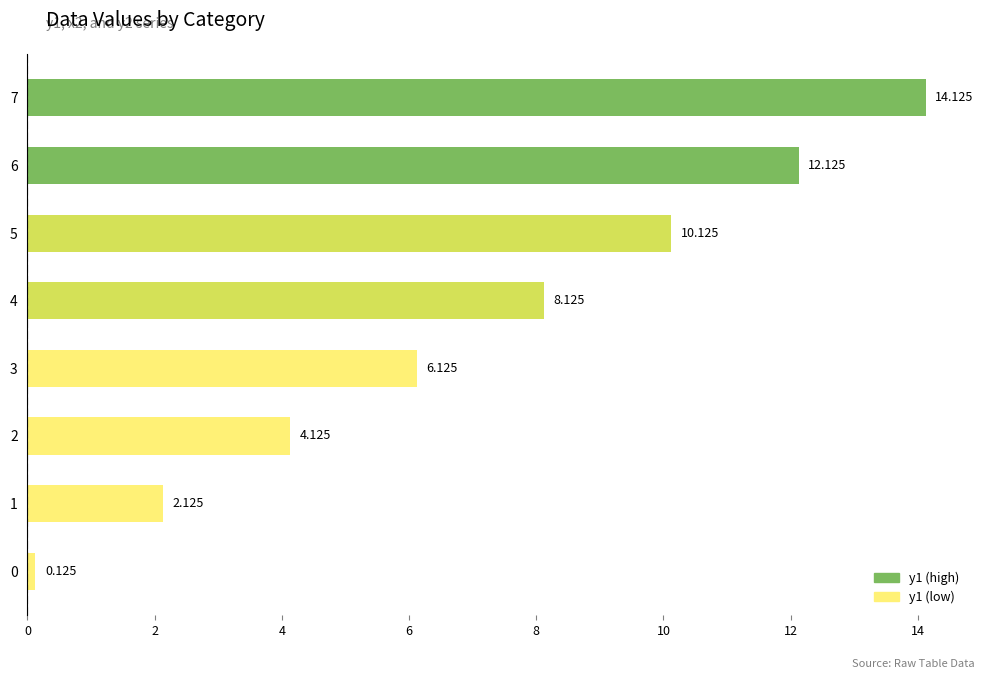

What is the maximum value shown in the chart?

14.1